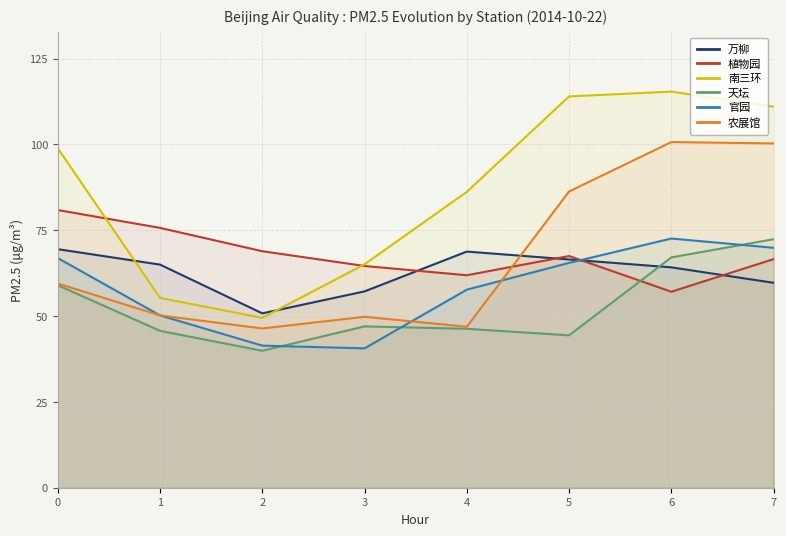

At which category is the sum across all series the highest?

7